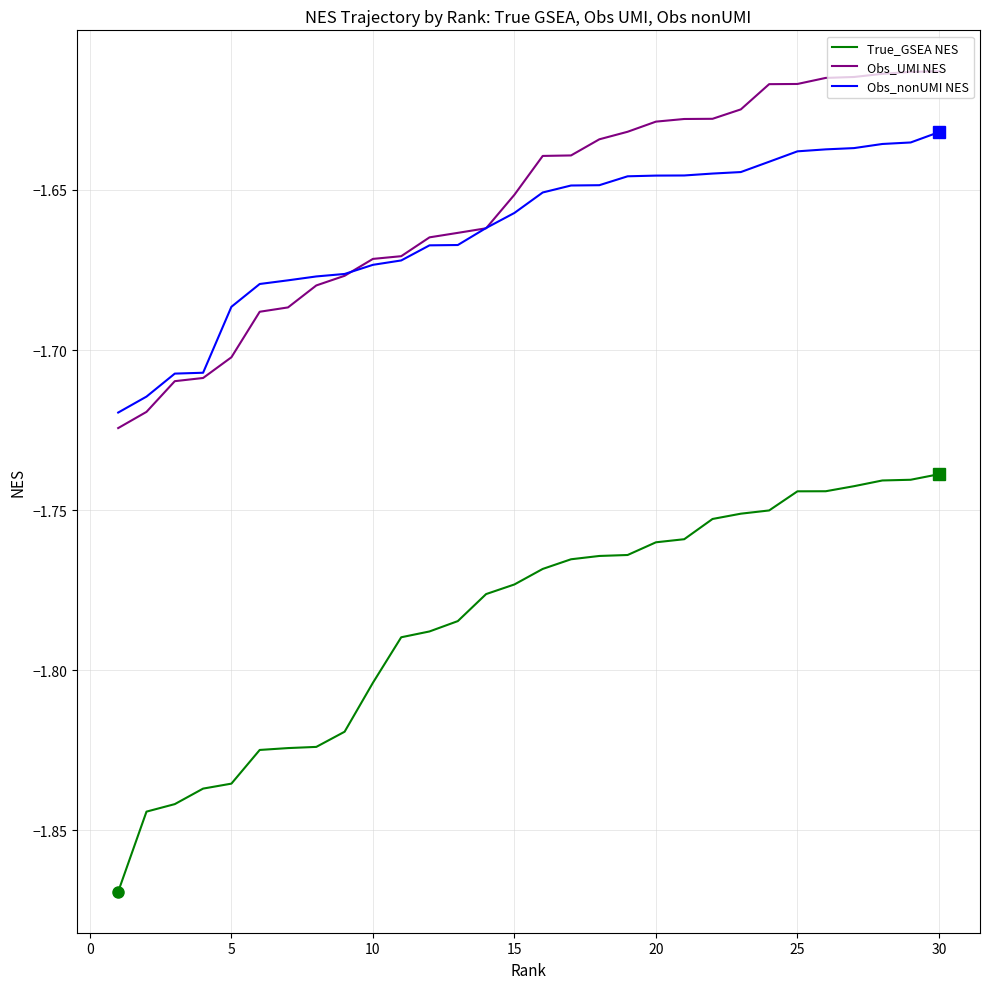

Which series has the widest spread of values?

True_GSEA NES